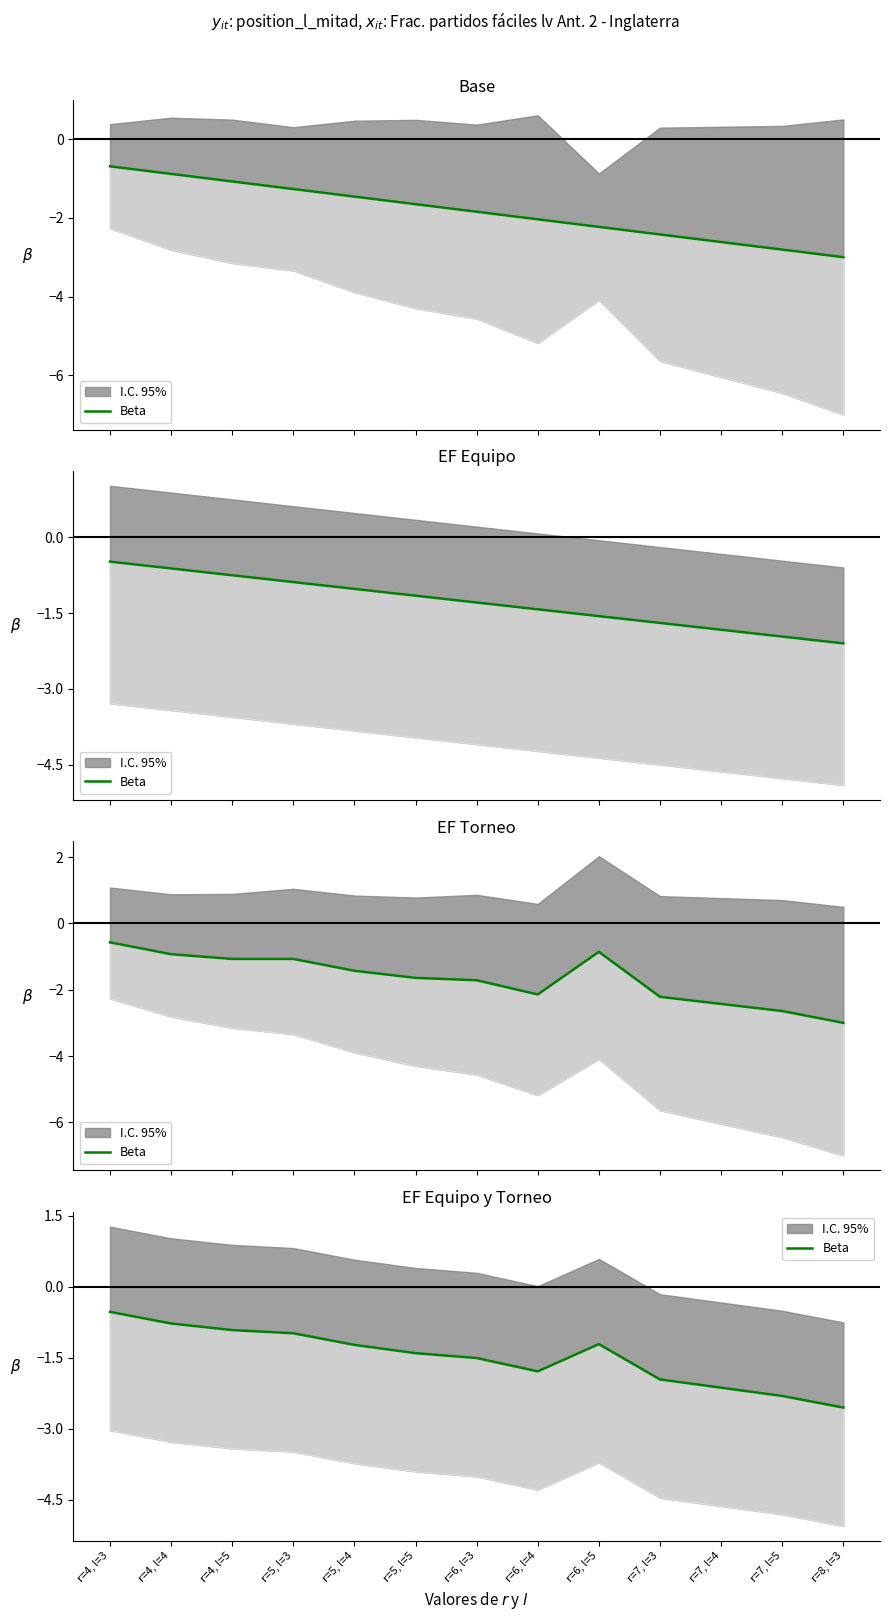

What is the label of the 7th point from the right?

r=6, l=3